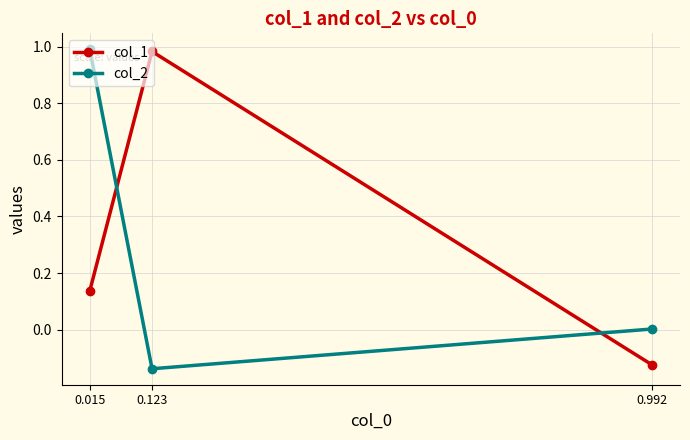

At which category is the sum across all series the highest?

0.015